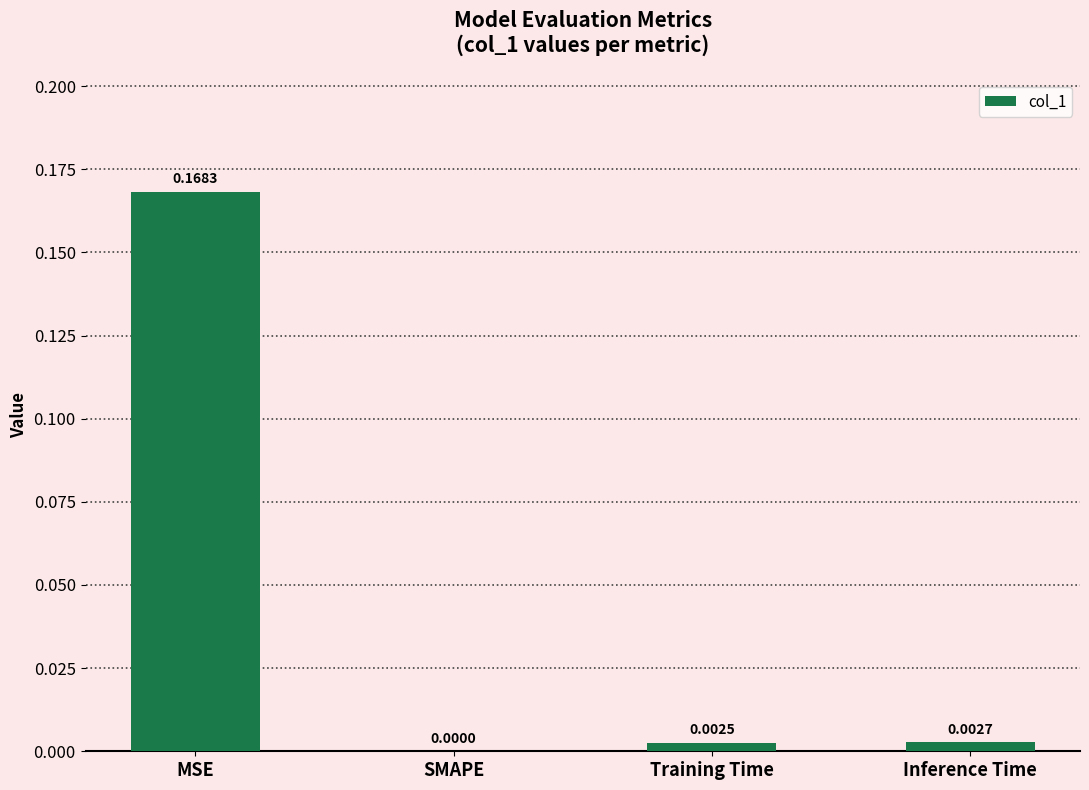

Which category has the highest value across all series?

MSE